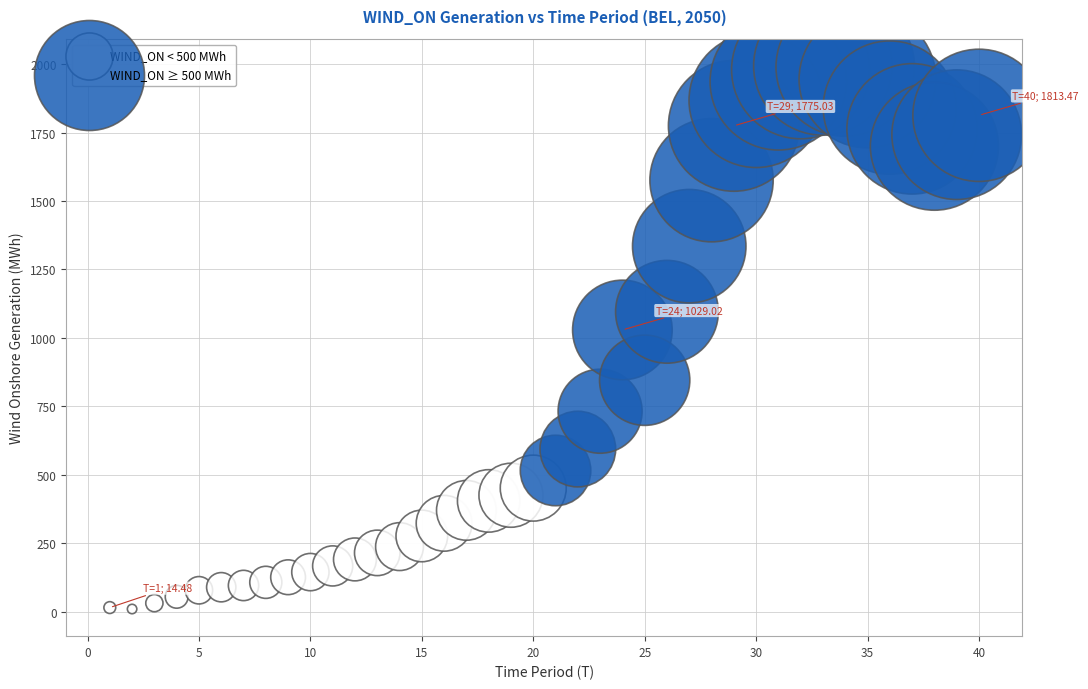

Which series reaches the minimum Y coordinate?

WIND_ON < 500 MWh